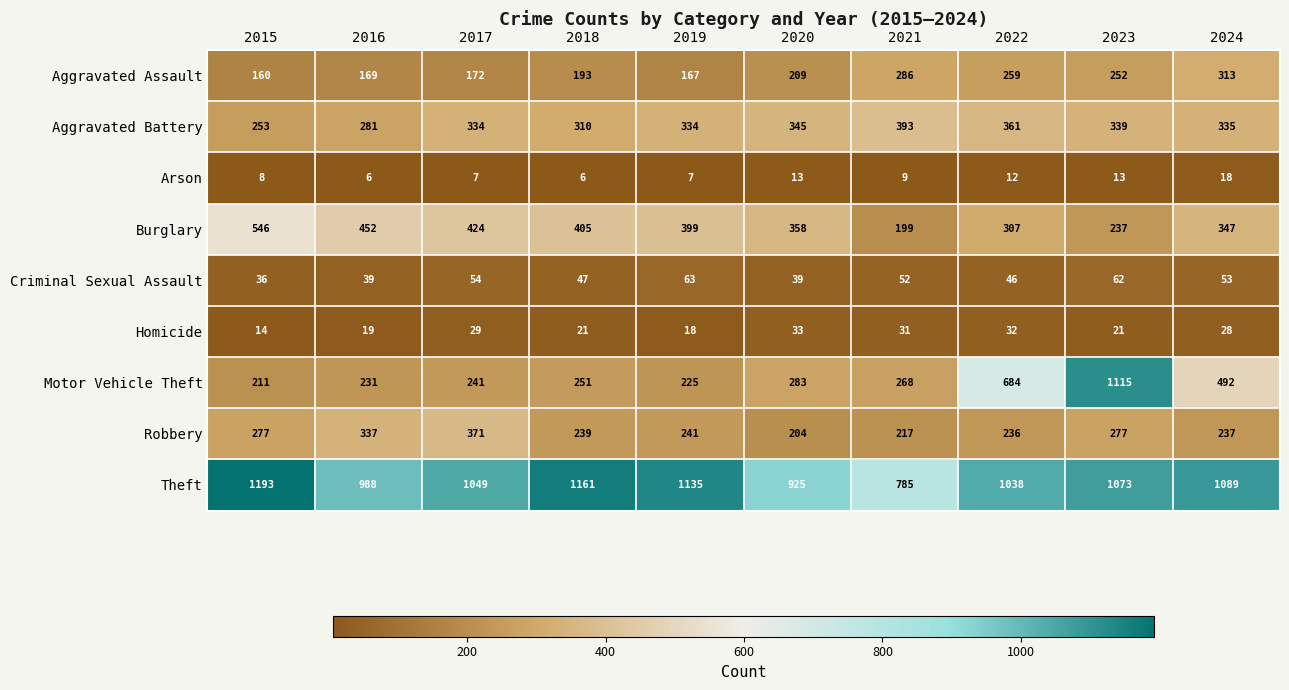

Which series has the largest total across all categories?

Theft